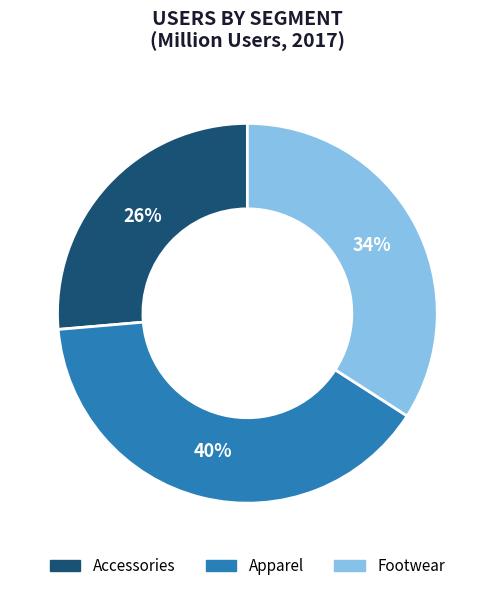

Is it true that Accessories is 26% of the pie?

True